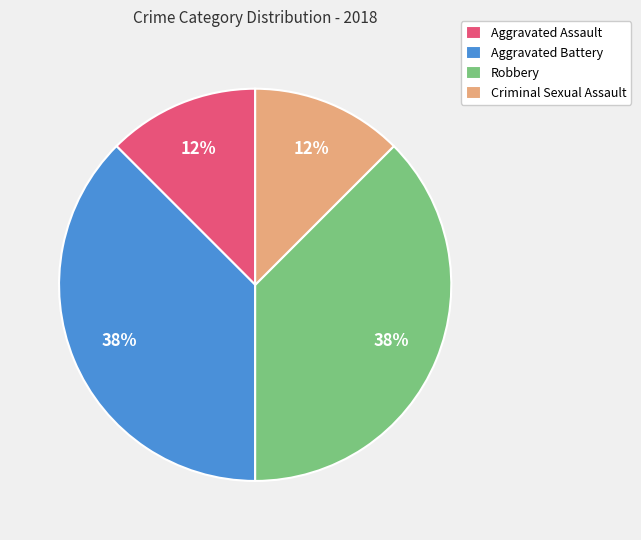

Between Aggravated Battery and Criminal Sexual Assault, which is larger?

Aggravated Battery